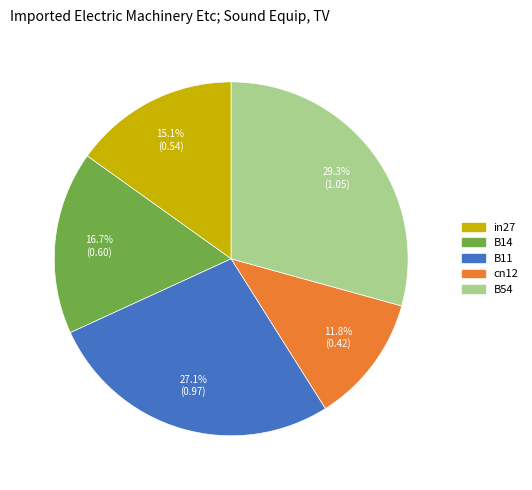

Which category has the biggest portion of the pie?

B54